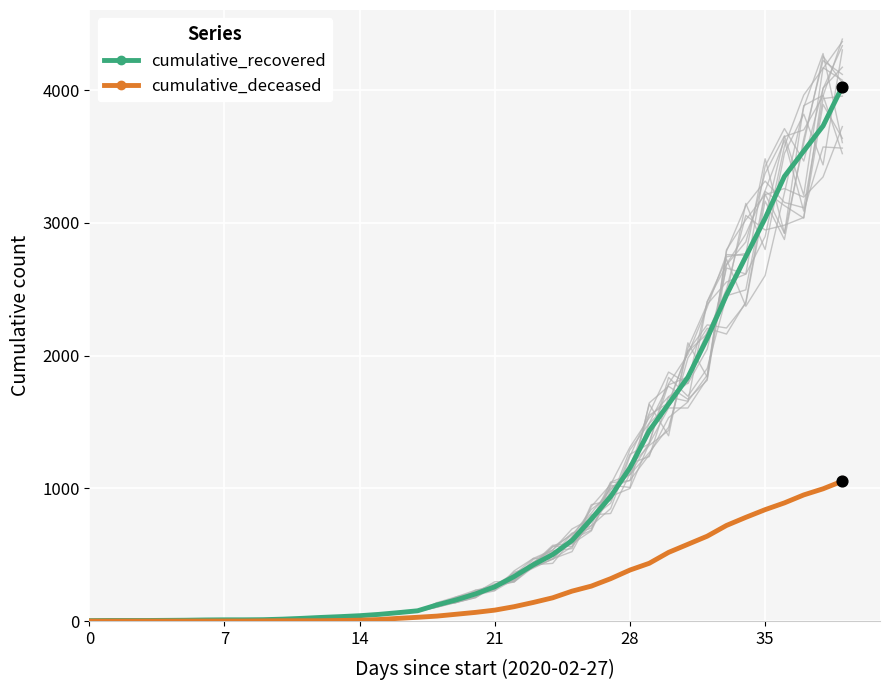

What is the total value across all series at 38?

4726